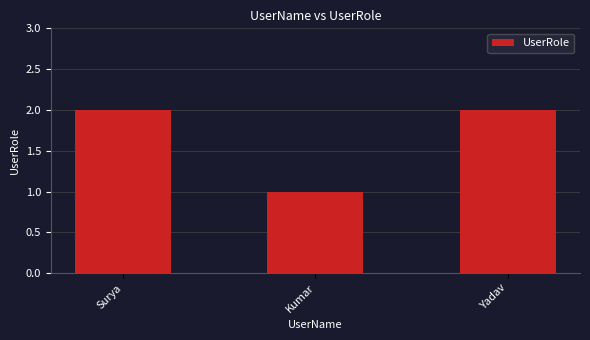

Where is the data nearest to the value 1?

Kumar